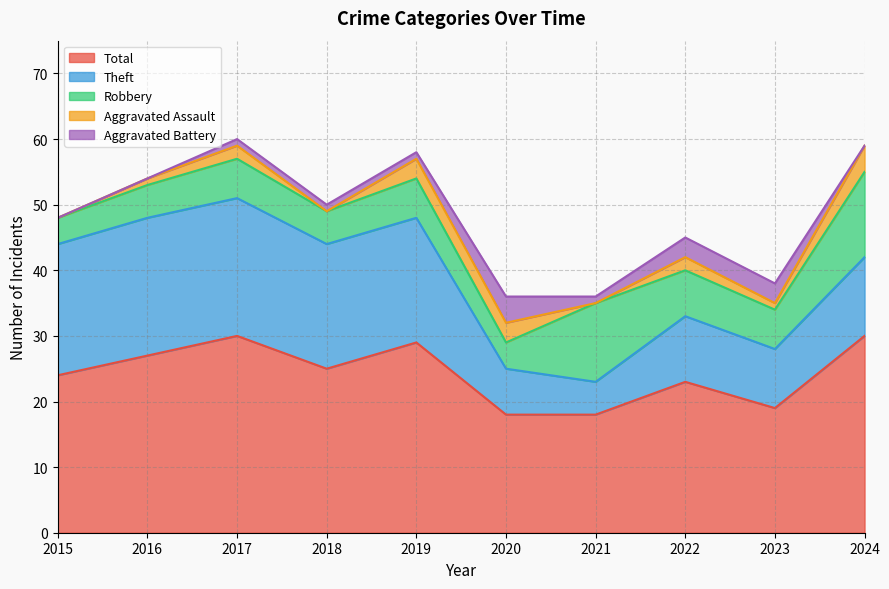

Reading left to right, what are all the values shown in this chart?

Robbery: 2015=4	2016=5	2017=6	2018=5	2019=6	2020=4	2021=12	2022=7	2023=6	2024=13
Theft: 2015=20	2016=21	2017=21	2018=19	2019=19	2020=7	2021=5	2022=10	2023=9	2024=12
Aggravated Assault: 2015=0	2016=1	2017=2	2018=0	2019=3	2020=3	2021=0	2022=2	2023=1	2024=4
Aggravated Battery: 2015=0	2016=0	2017=1	2018=1	2019=1	2020=4	2021=1	2022=3	2023=3	2024=0
Total: 2015=24	2016=27	2017=30	2018=25	2019=29	2020=18	2021=18	2022=23	2023=19	2024=30